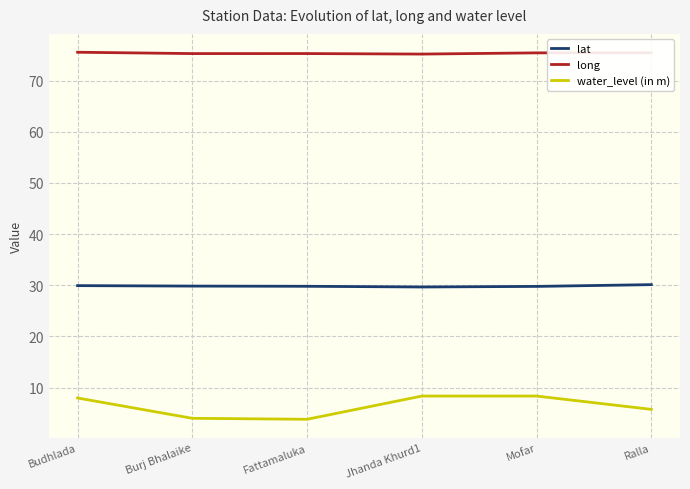

Rank the series by their average value, from lowest to highest.

water_level (in m), lat, long